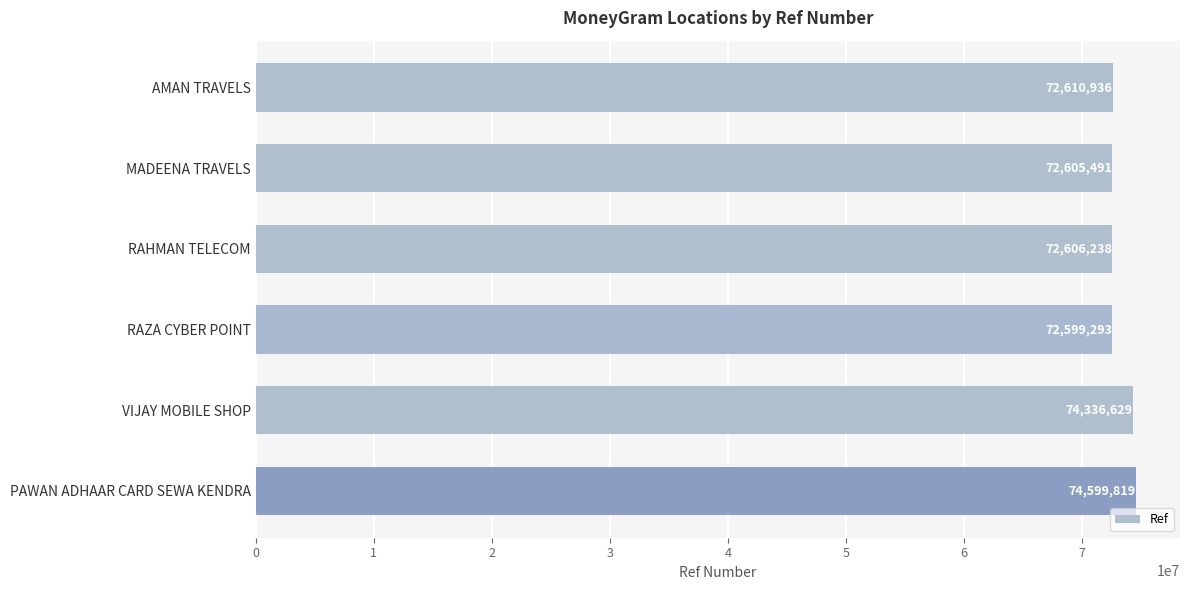

What is the ratio of the value at MADEENA TRAVELS to the value at RAZA CYBER POINT?

1.0